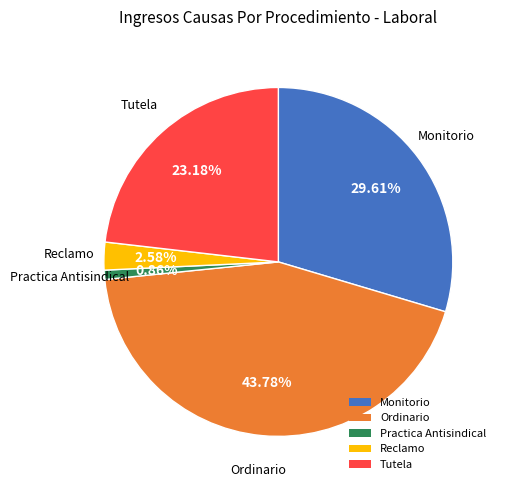

To the nearest percent, what is the difference between the largest and smallest slice percentages?

43%